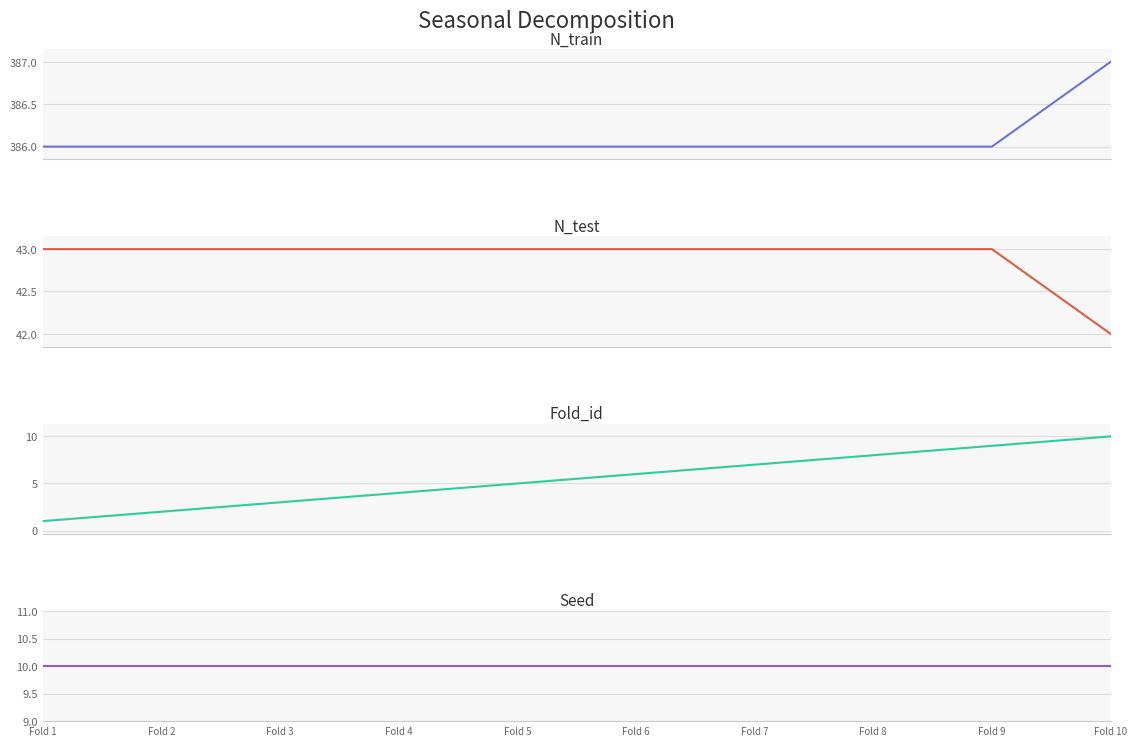

Reading left to right, what are all the values shown in this chart?

N_train: Fold 1=386	Fold 2=386	Fold 3=386	Fold 4=386	Fold 5=386	Fold 6=386	Fold 7=386	Fold 8=386	Fold 9=386	Fold 10=387
N_test: Fold 1=43	Fold 2=43	Fold 3=43	Fold 4=43	Fold 5=43	Fold 6=43	Fold 7=43	Fold 8=43	Fold 9=43	Fold 10=42
Fold_id: Fold 1=1	Fold 2=2	Fold 3=3	Fold 4=4	Fold 5=5	Fold 6=6	Fold 7=7	Fold 8=8	Fold 9=9	Fold 10=10
Seed: Fold 1=10	Fold 2=10	Fold 3=10	Fold 4=10	Fold 5=10	Fold 6=10	Fold 7=10	Fold 8=10	Fold 9=10	Fold 10=10